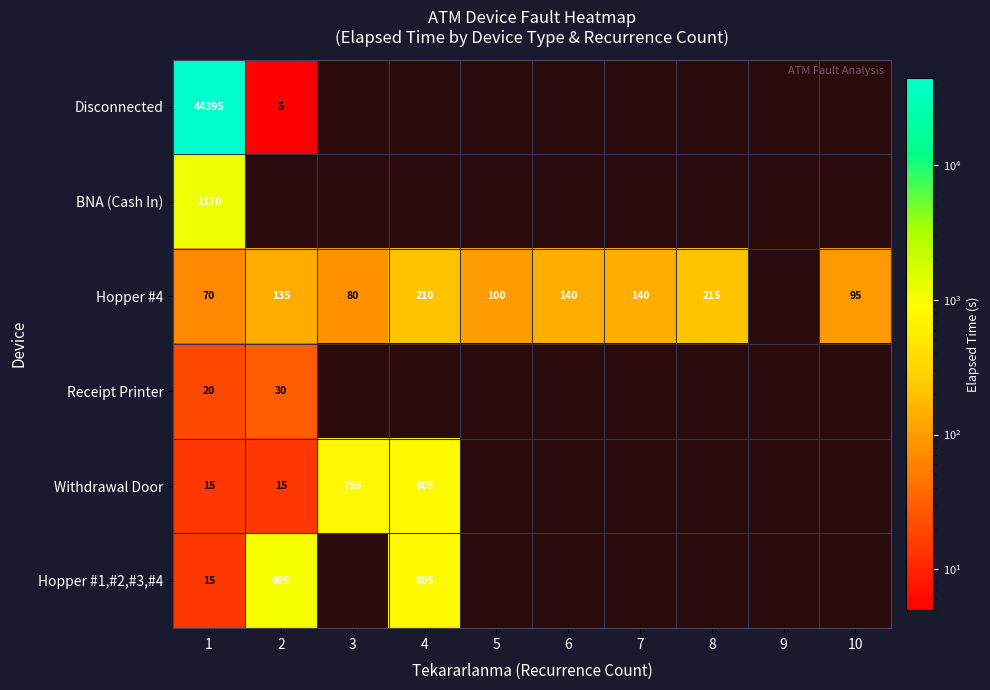

Is the value of Hopper #1,#2,#3,#4 at 1 greater than the value of Receipt Printer at 2?

No